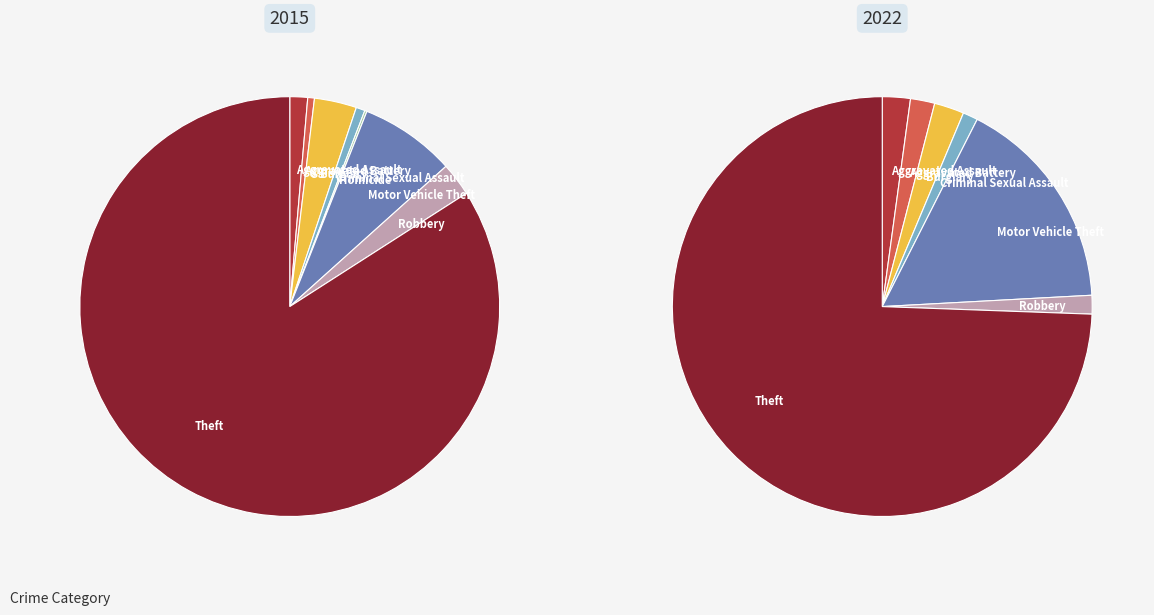

What percentage is the Aggravated Assault slice, to the nearest percent?

1%